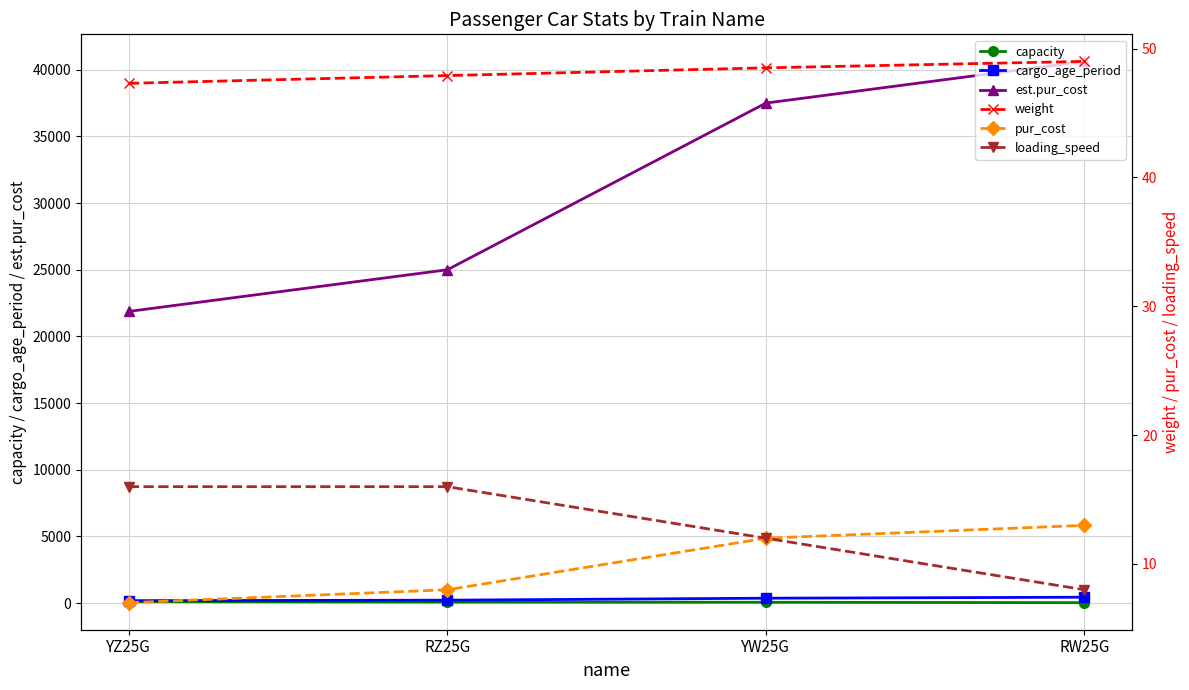

The value of weight at YW25G is 48.5. True or false?

True